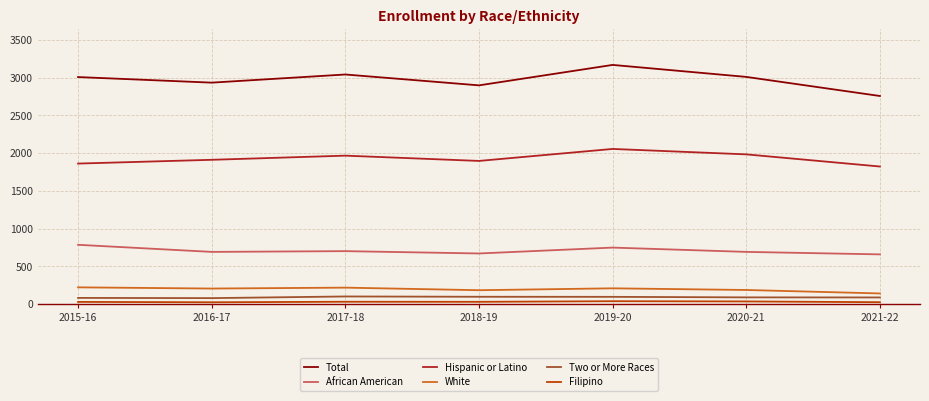

Is it true that Filipino equals 28 at 2015-16?

True